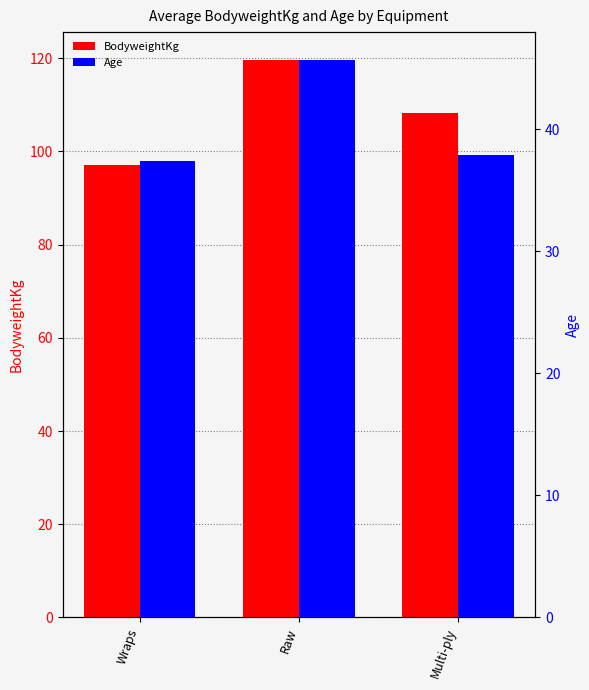

What is the spread (max minus min) of values at Wraps?

59.7